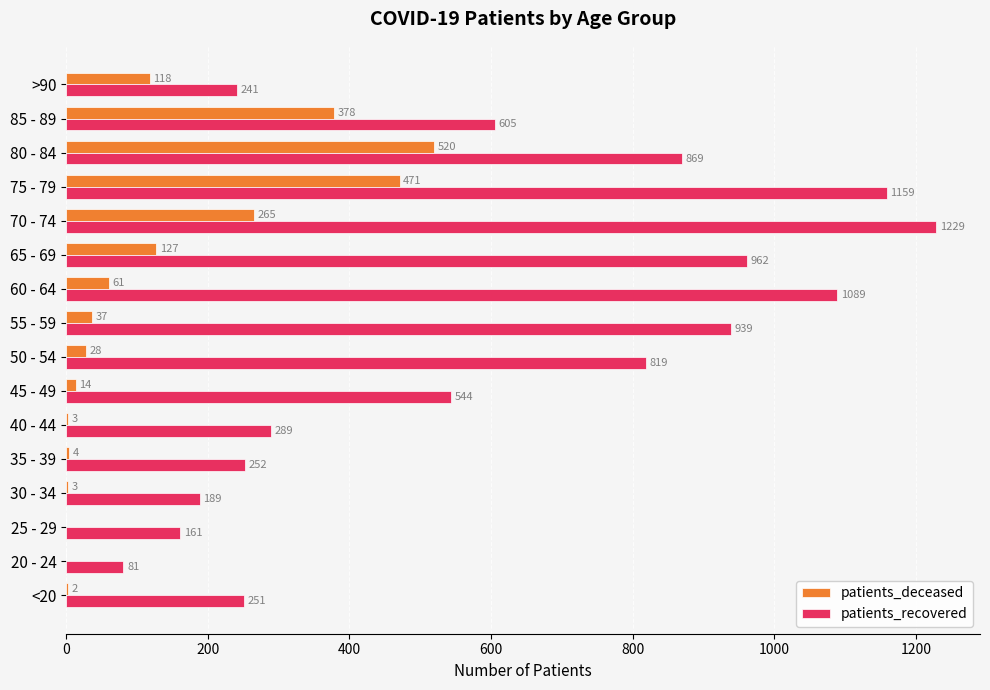

At which label is patients_recovered closest to 655?

85 - 89